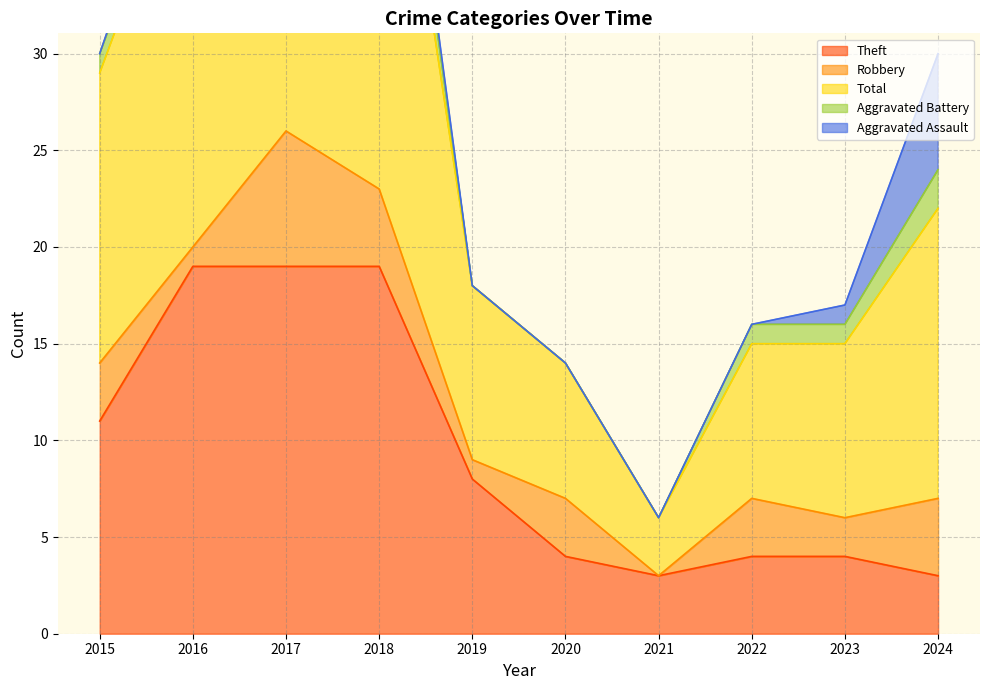

The value of Aggravated Assault at 2016 is 2. True or false?

False